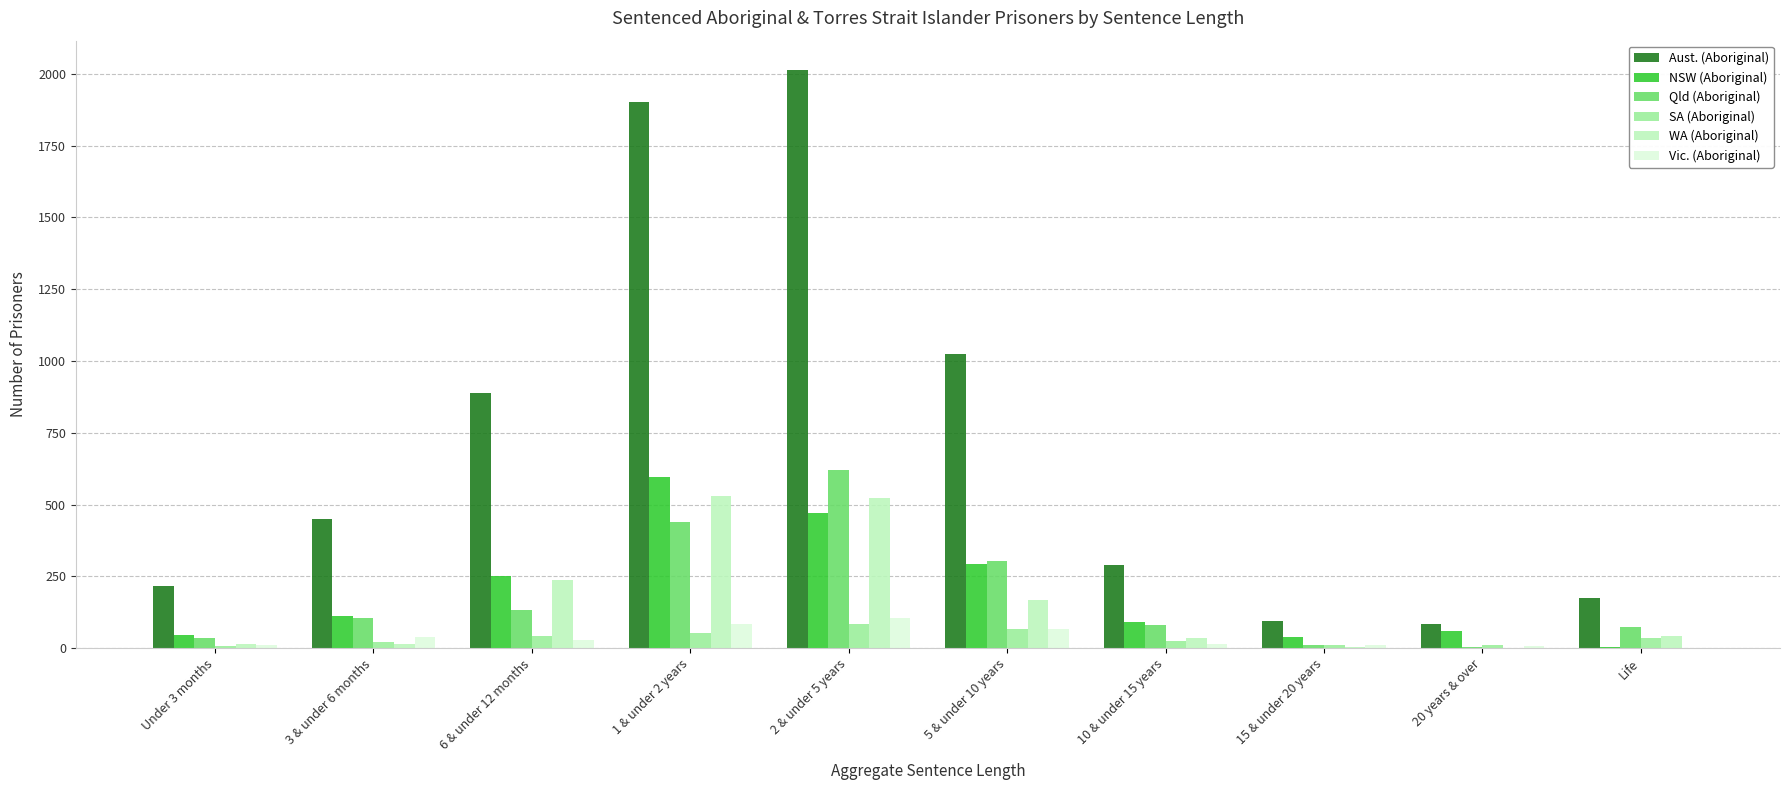

Which series has the largest total across all categories?

Aust. (Aboriginal)